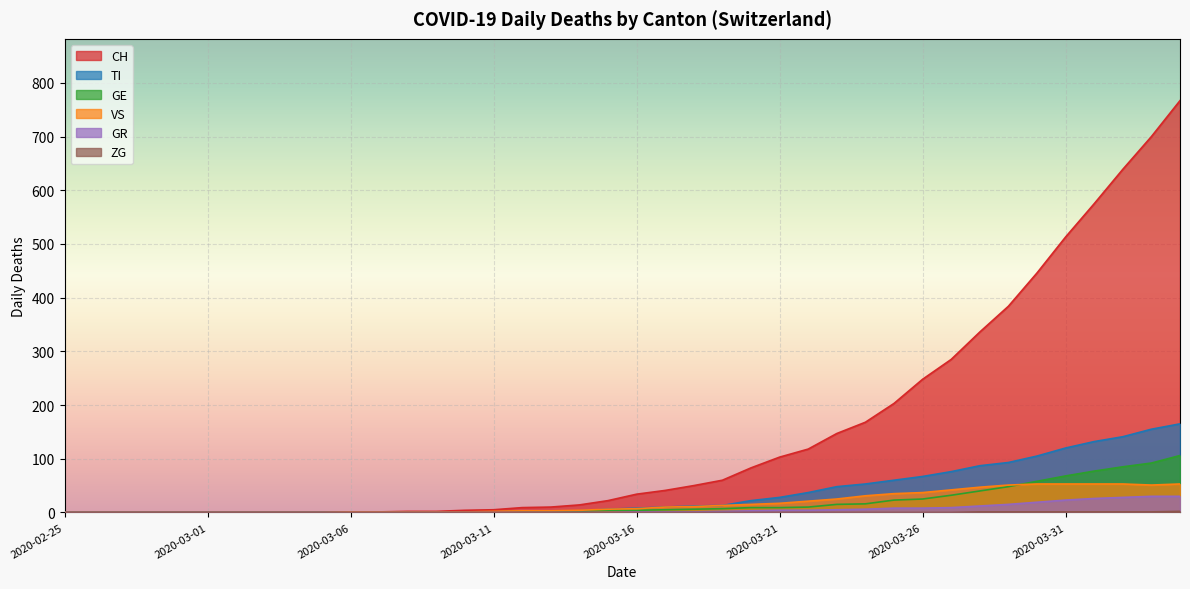

Where does the CH series first go above 34?

2020-03-17